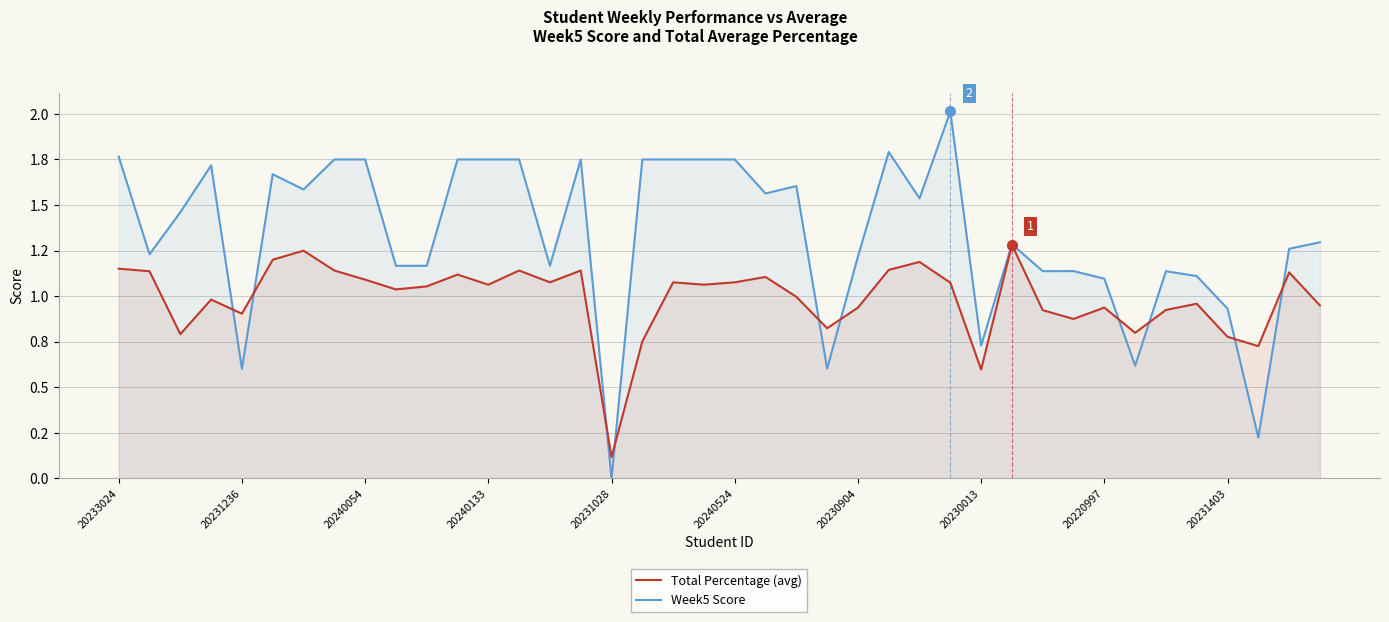

Which category has the highest value in the Week5 series?

27